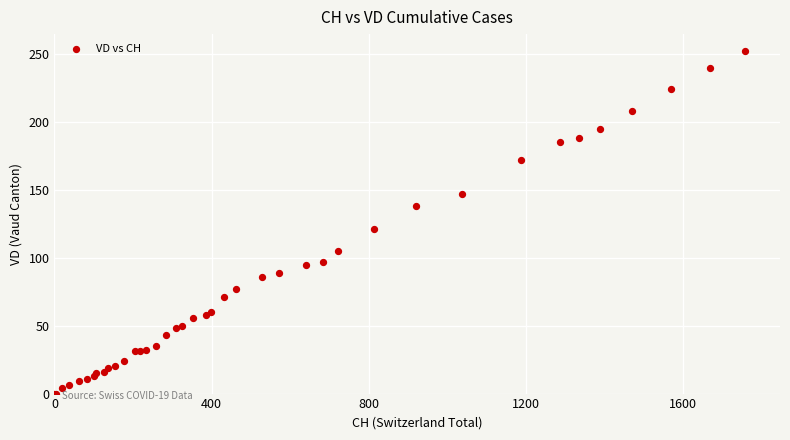

What Y value in the scatter plot is closest to 126?

121